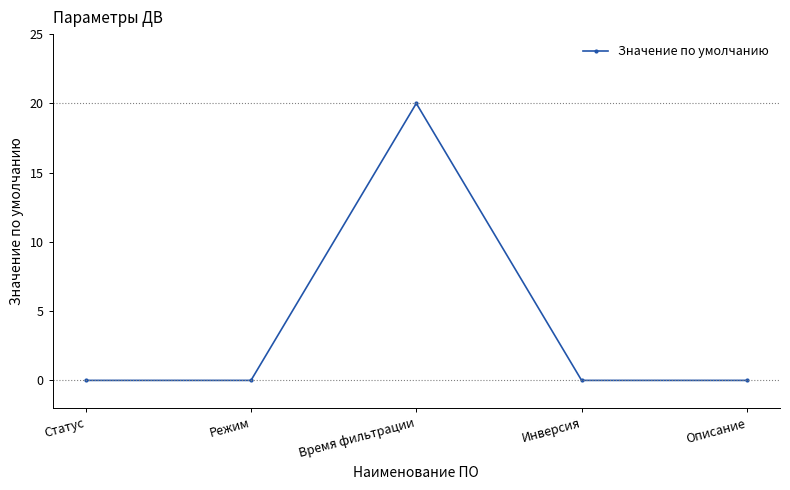

Reading left to right, what are all the values shown in this chart?

Статус=0	Режим=0	Время фильтрации=20	Инверсия=0	Описание=0